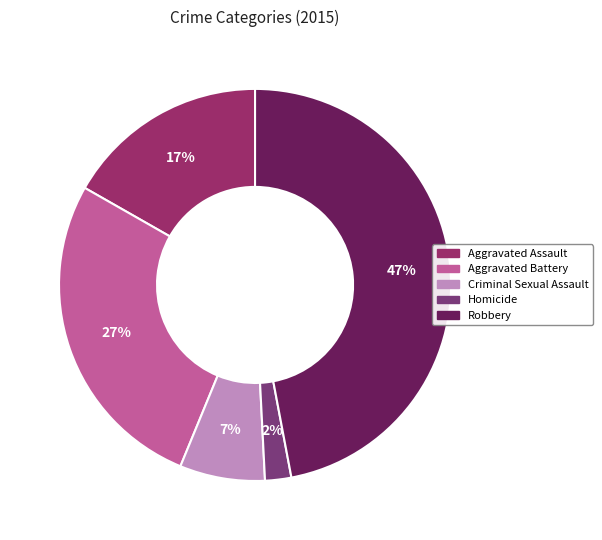

Combined, what portion of the pie is Aggravated Assault and Homicide?

18.9%